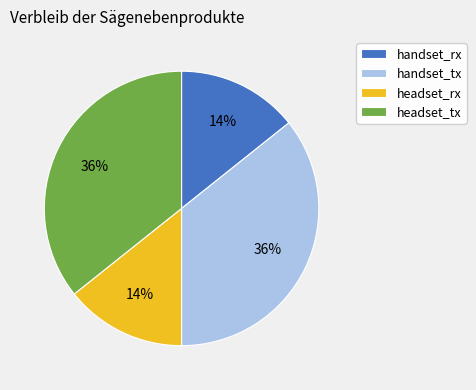

Does handset_tx represent more than half of the total?

No